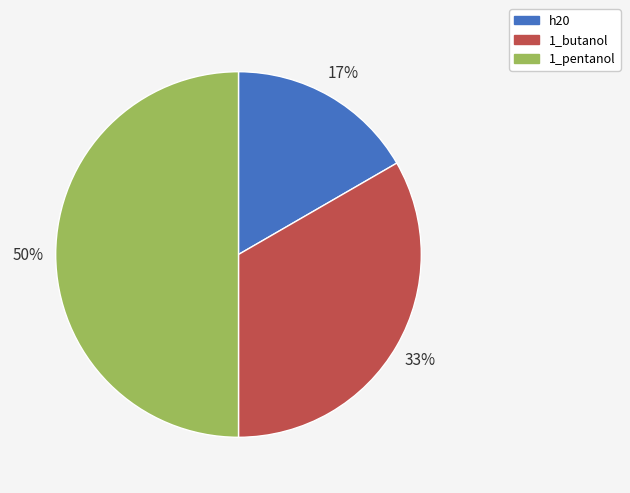

How many slices are in this pie chart?

3